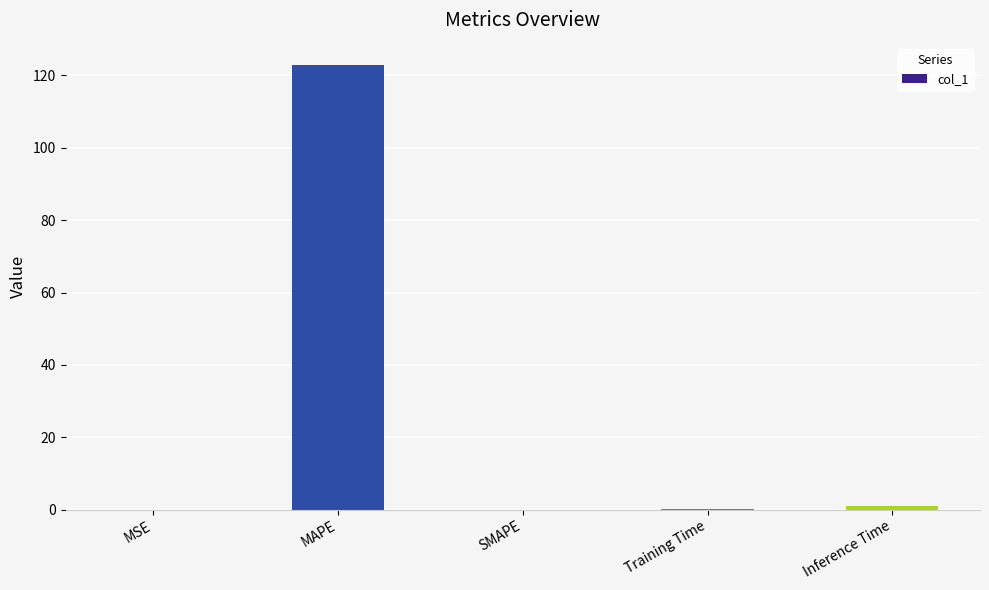

What is the change in value from MAPE to SMAPE?

-122.9